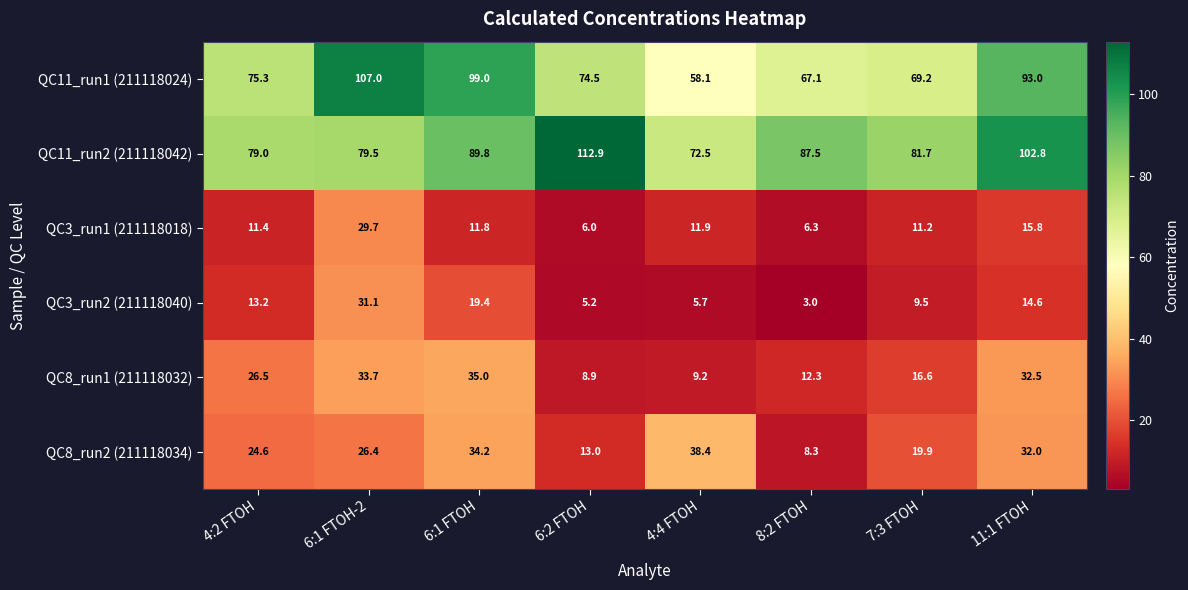

List the labels in order of QC11_run2 (211118042) value, smallest first.

4:4 FTOH, 4:2 FTOH, 6:1 FTOH-2, 7:3 FTOH, 8:2 FTOH, 6:1 FTOH, 11:1 FTOH, 6:2 FTOH